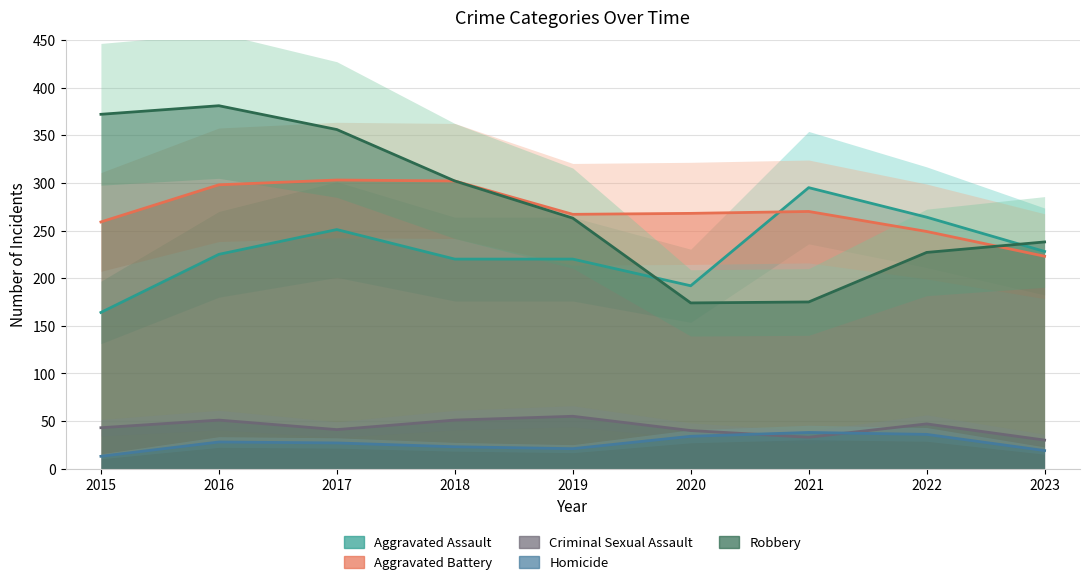

Which series has the largest range (max minus min)?

Robbery